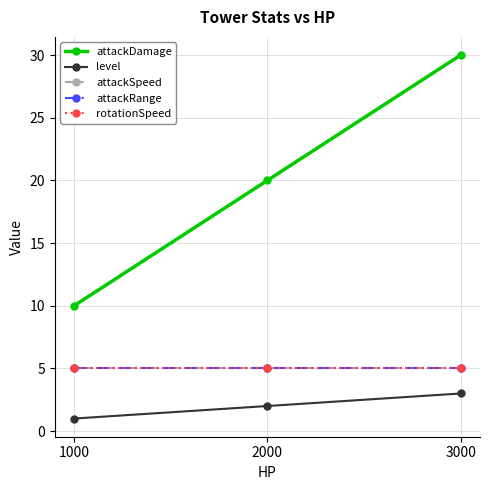

Rank the series at 1000 from lowest to highest value.

level, attackSpeed, attackRange, rotationSpeed, attackDamage